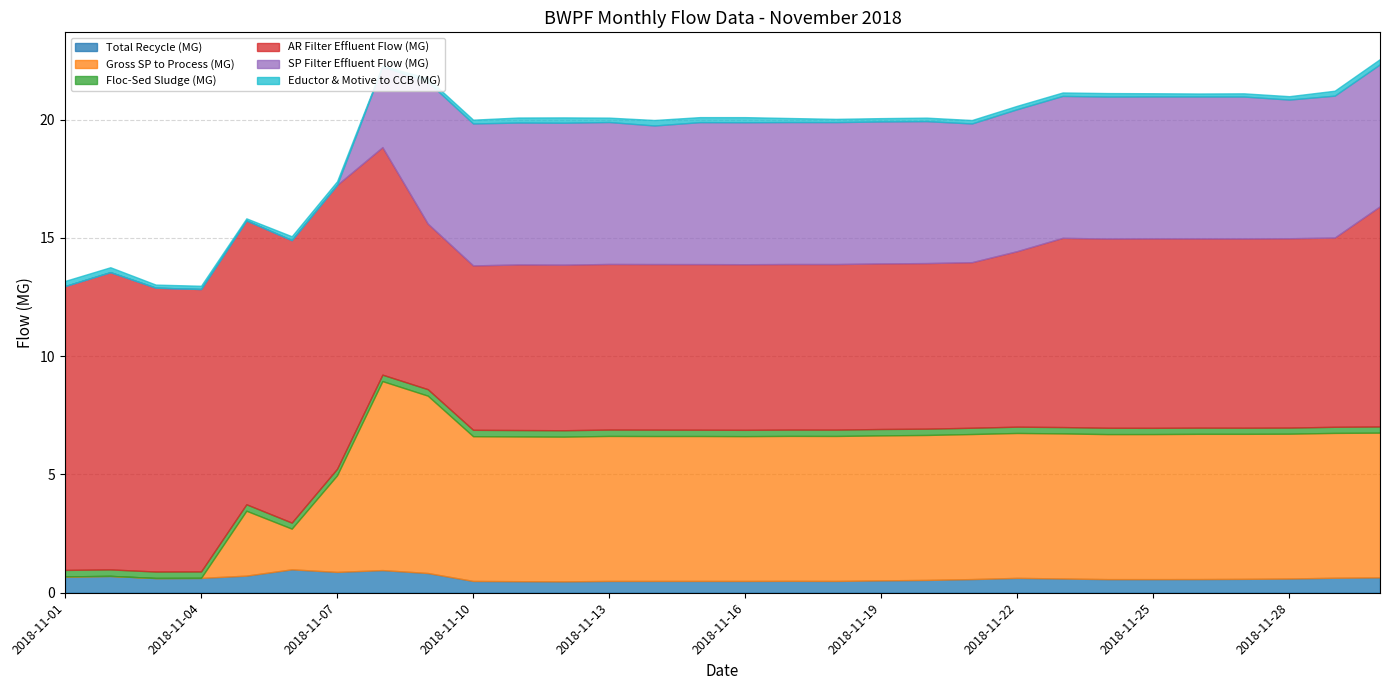

Between which two adjacent categories do Total Recycle (MG) and Gross SP to Process (MG) first intersect?

2018-11-04 and 2018-11-05